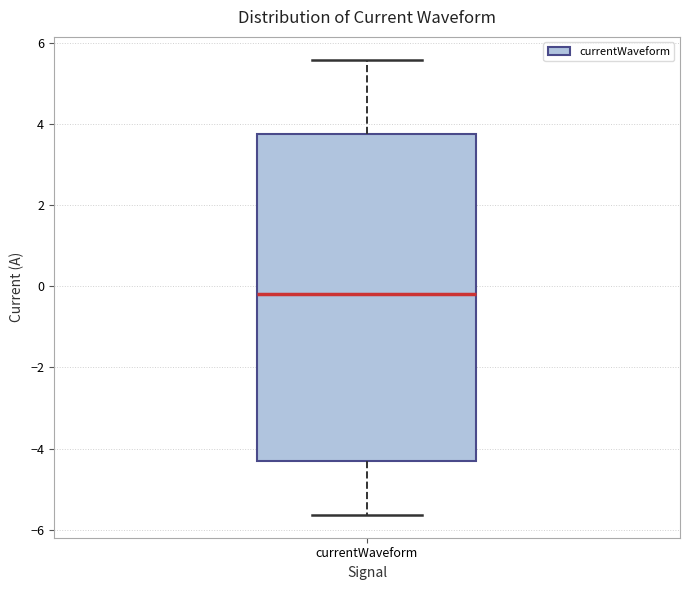

Transcribe this box plot: give where the median line is, the range the box spans, and where the two whiskers end, as read against the y-axis. The values are not printed on the chart, so give them approximately, as read against the axis.

median -0.2, box -4.4 to 3.8, whiskers -5.6 to 5.6